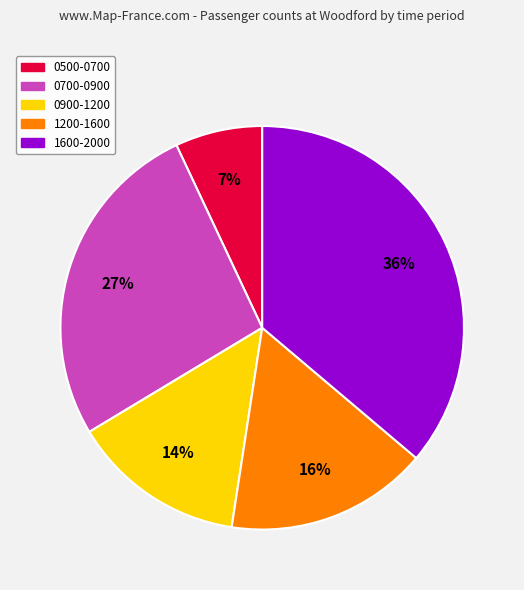

Rank the categories by value from lowest to highest.

0500-0700, 0900-1200, 1200-1600, 0700-0900, 1600-2000